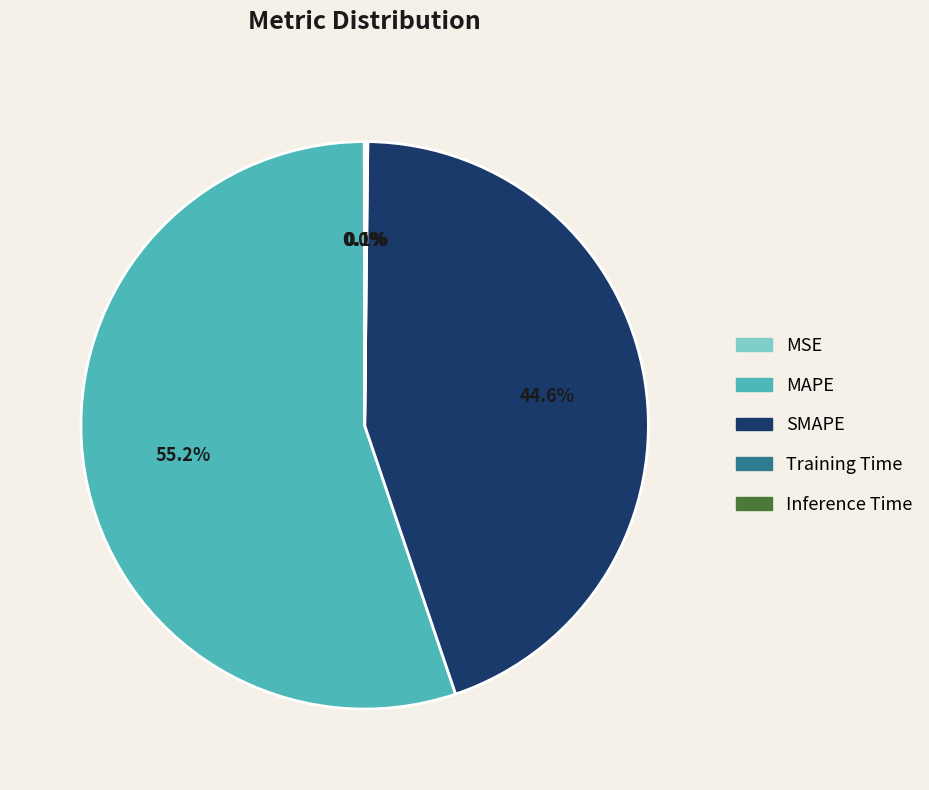

What is the largest slice in the pie chart?

MAPE